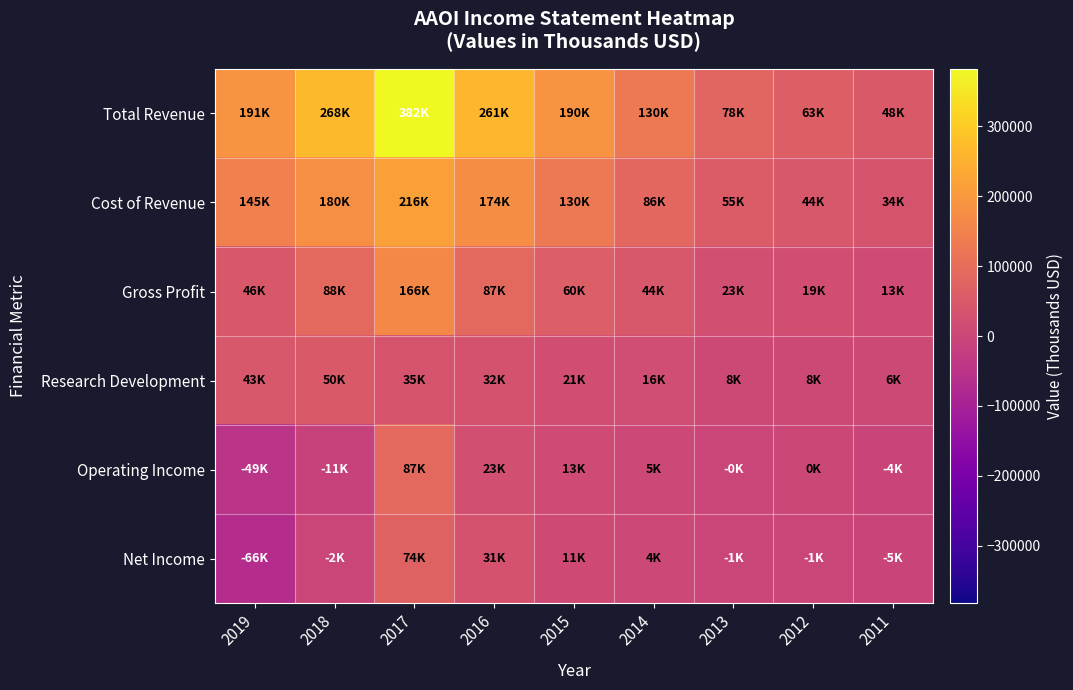

Reading right to left, transcribe all the data shown in this chart.

Total Revenue: 2011=47800	2012=63400	2013=78400	2014=130400	2015=189900	2016=260700	2017=382300	2018=267500	2019=190900
Cost of Revenue: 2011=34500	2012=44500	2013=55400	2014=86200	2015=129500	2016=173800	2017=216000	2018=179700	2019=144700
Gross Profit: 2011=13400	2012=18900	2013=23000	2014=44200	2015=60500	2016=87000	2017=166300	2018=87800	2019=46200
Research Development: 2011=6500	2012=7600	2013=8500	2014=16000	2015=20900	2016=31800	2017=35400	2018=49900	2019=43400
Operating Income: 2011=-3700	2012=200	2013=-300	2014=5100	2015=13400	2016=23000	2017=87000	2018=-10800	2019=-48700
Net Income: 2011=-5300	2012=-900	2013=-1400	2014=4300	2015=10800	2016=31200	2017=74000	2018=-2100	2019=-66000